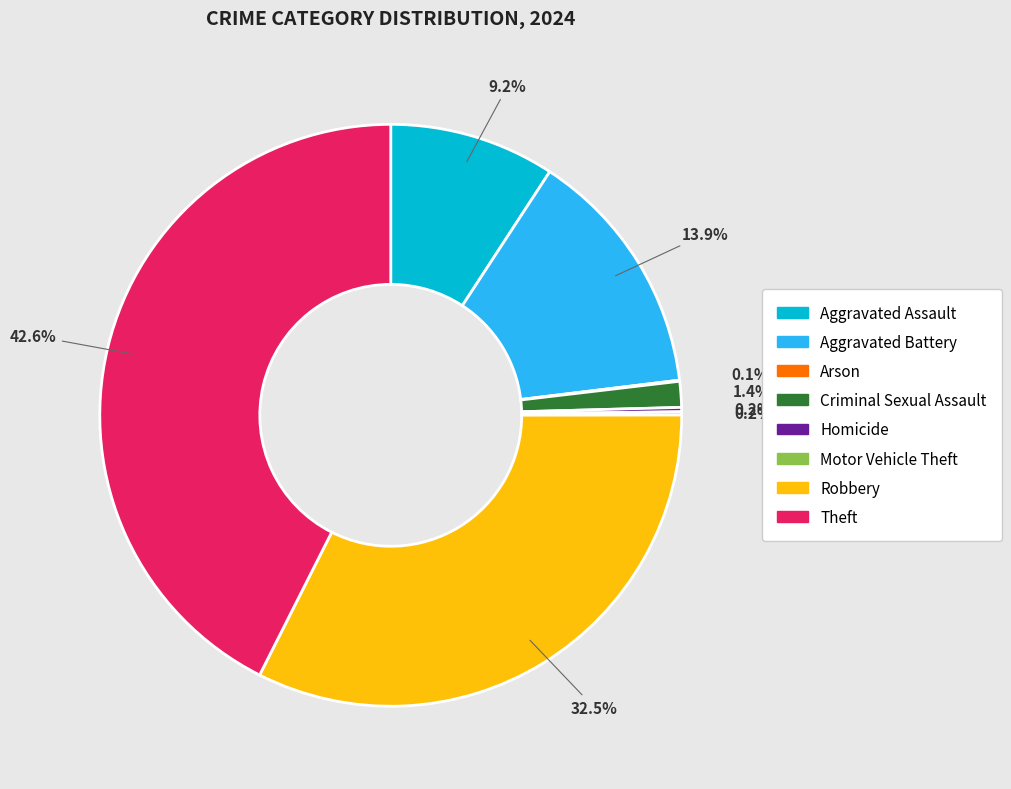

To the nearest percent, what is the combined percentage of Robbery and Theft?

75%